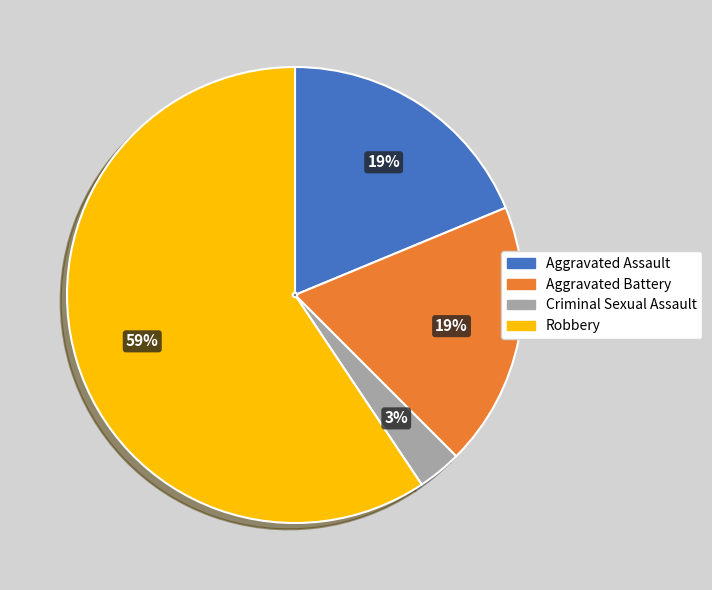

Which category accounts for the majority?

Robbery